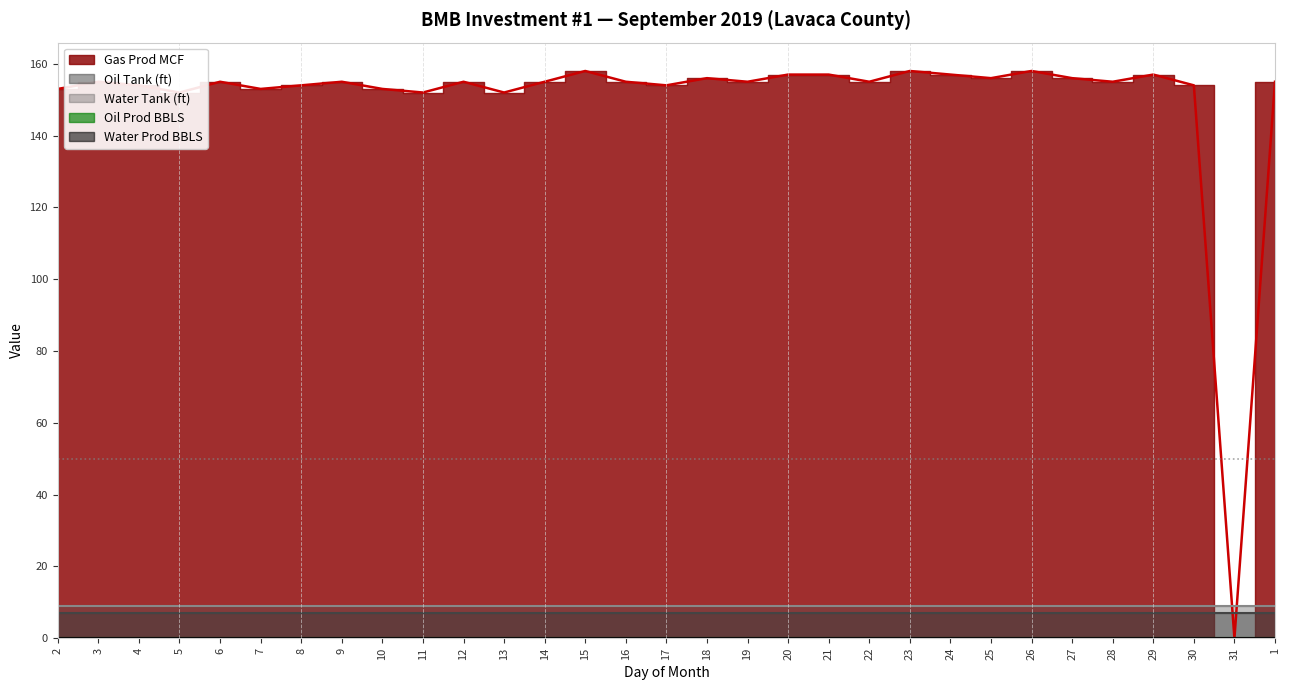

True or false: Water Tank (ft) and Oil Tank (ft) intersect in this chart.

False